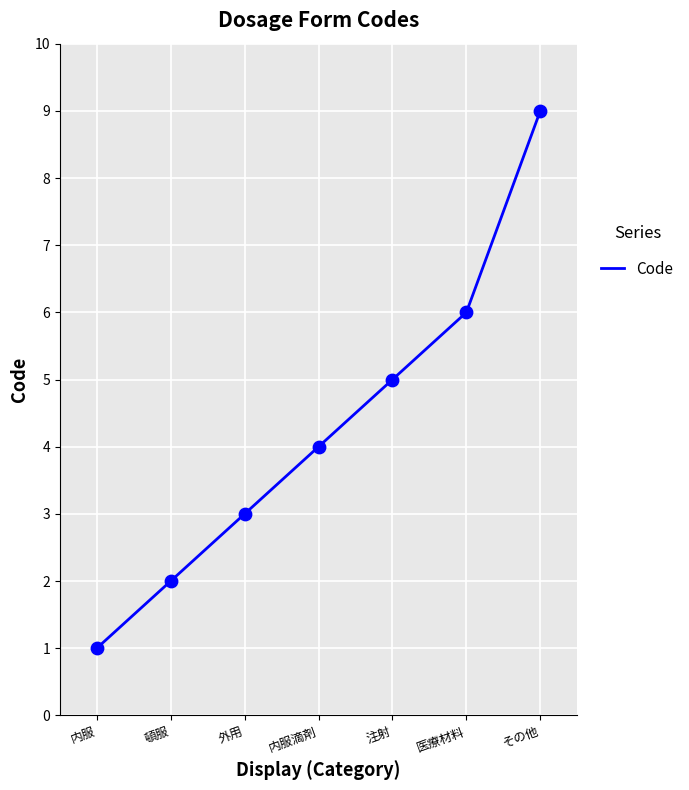

Between その他 and 内服滴剤, which is larger?

その他